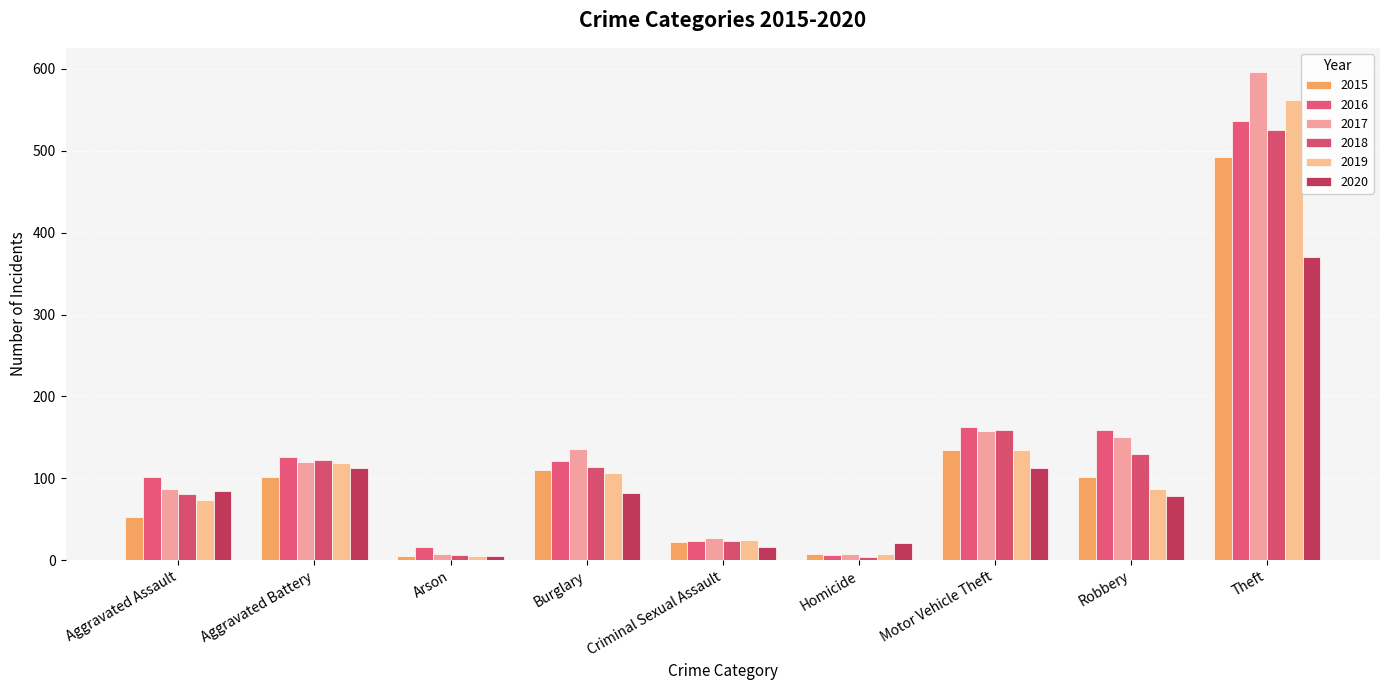

Which category has the lowest value across all series?

Homicide